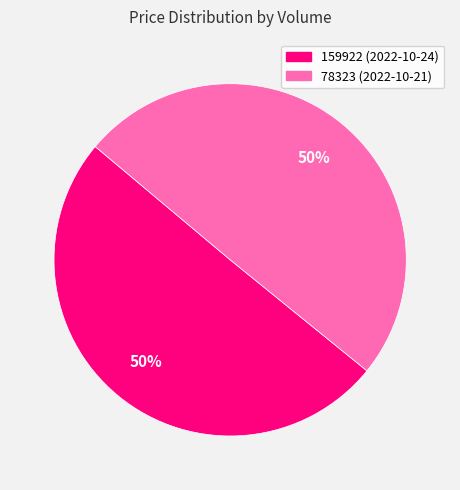

What is the largest slice in the pie chart?

159922